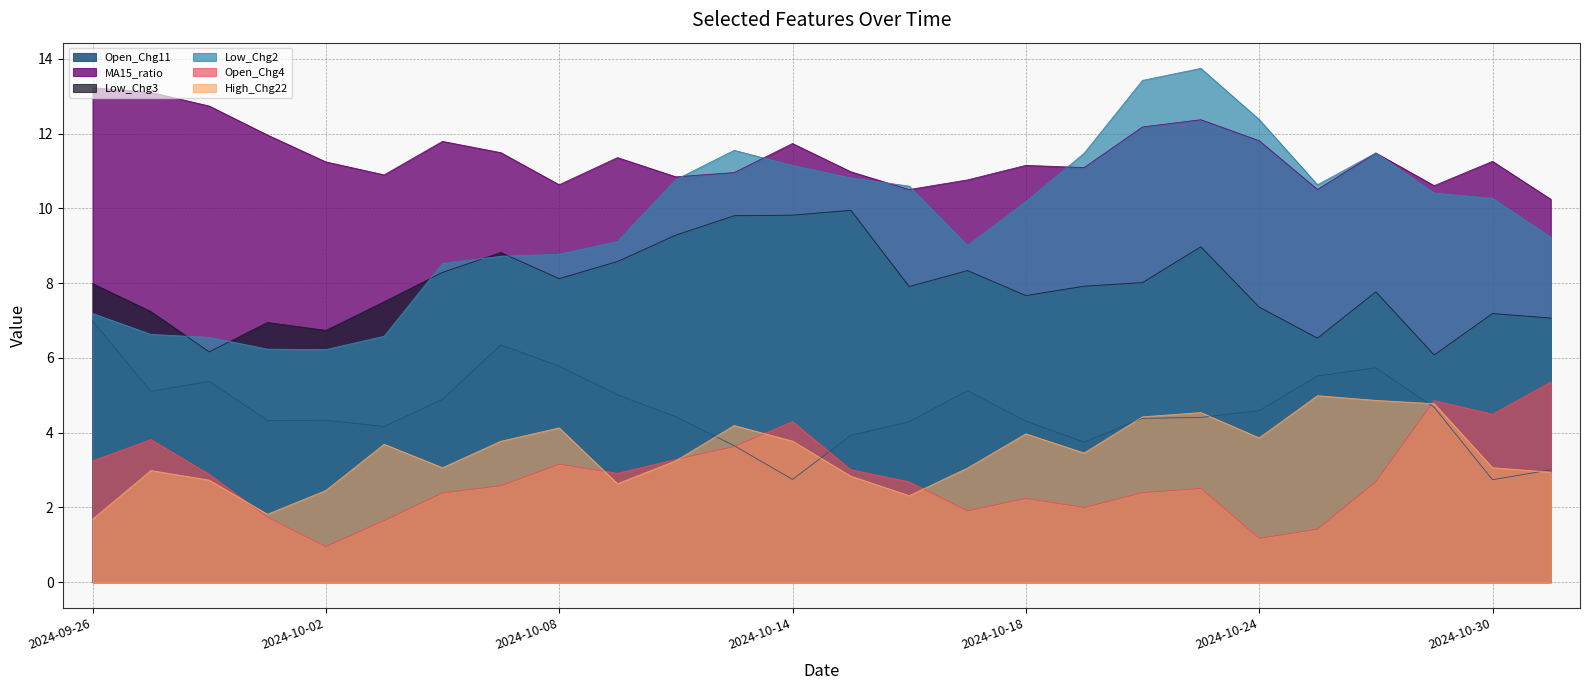

Does the chart have visible grid lines?

Yes